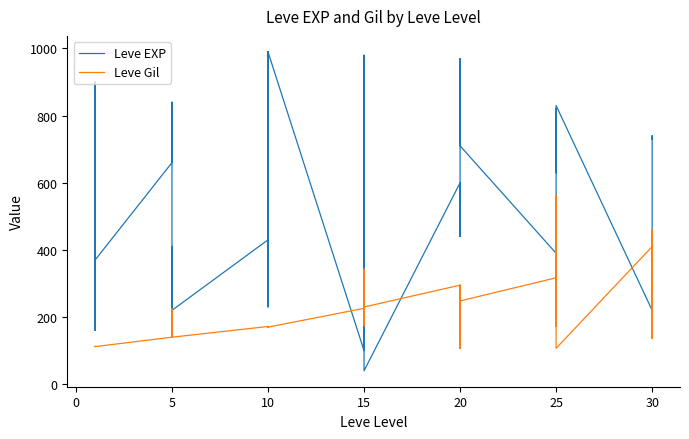

Reading left to right, list all the values displayed in this chart.

Leve EXP: 630	900	160	160	900	370	660	840	220	410	220	220	430	330	230	990	430	990	100	910	110	920	980	40	600	440	600	600	970	710	390	460	490	820	630	830	220	230	740	730
Leve Gil: 112	112	113	113	112	112	140	224	140	140	170	140	172	170	170	170	172	170	226	174	295	230	343	230	295	107	232	295	108	248	317	290	172	336	562	107	410	460	136	438